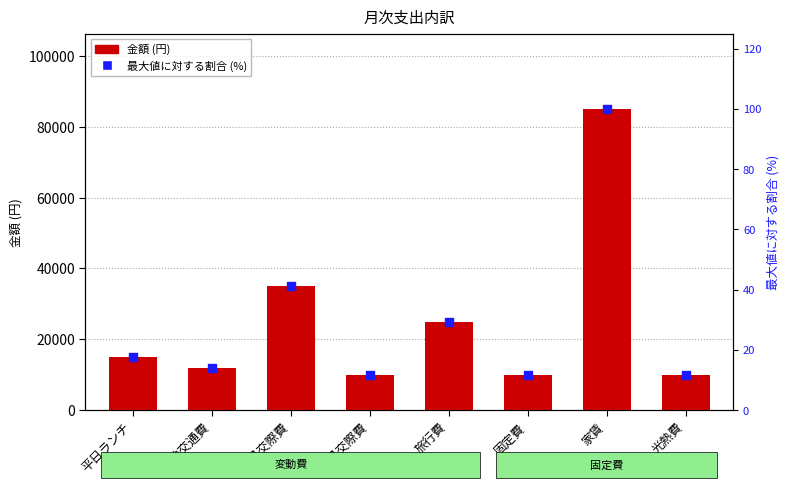

What is the total value across all series at 通勤交通費?

12014.1